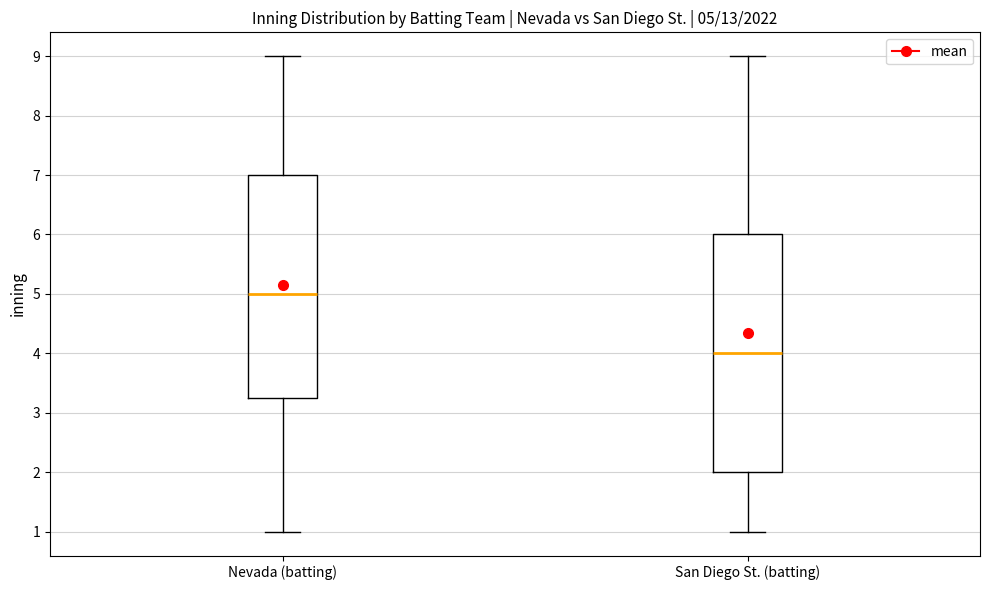

Which box is the tallest, from its lower edge to its upper edge?

San Diego St. (batting)